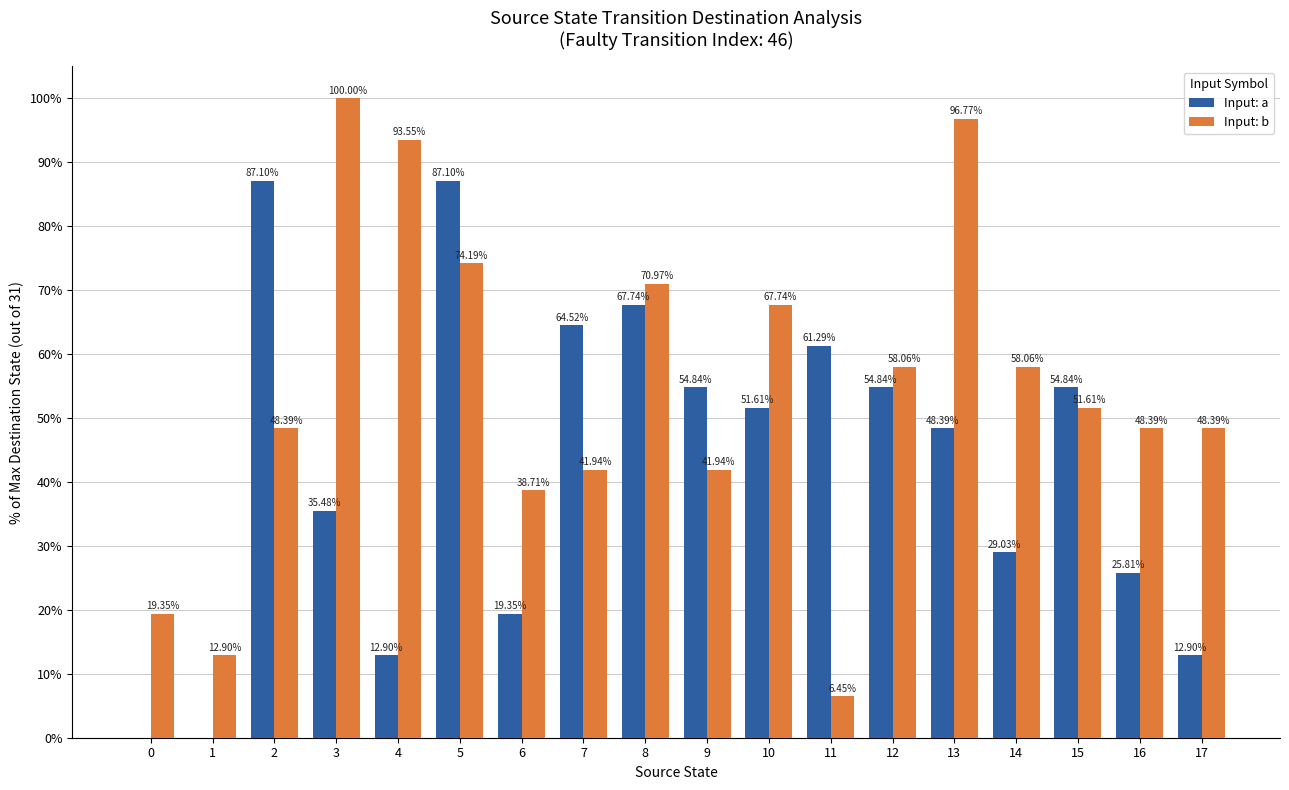

How many groups of bars are there?

18